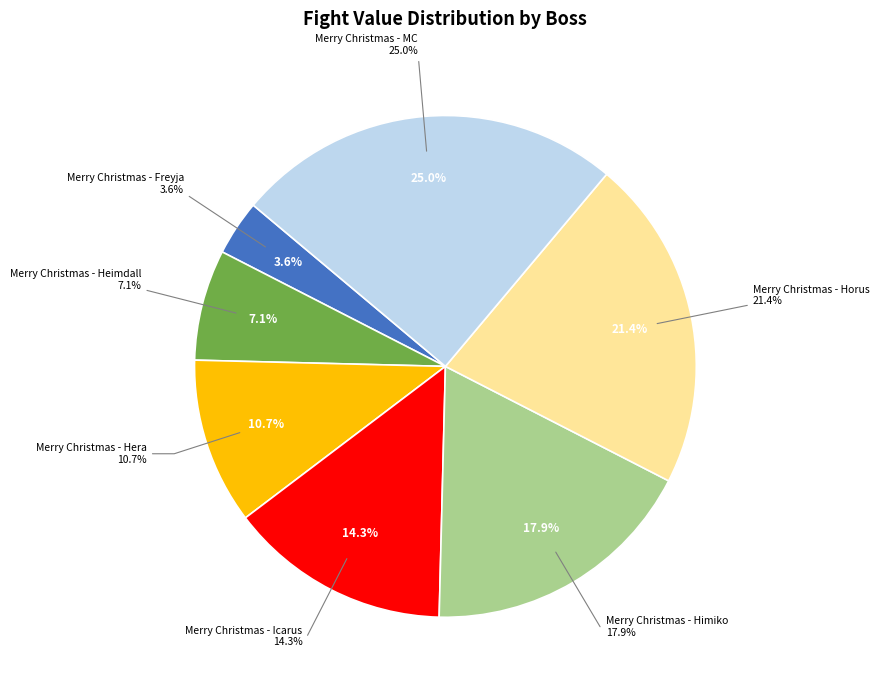

Does any single category account for the majority?

No